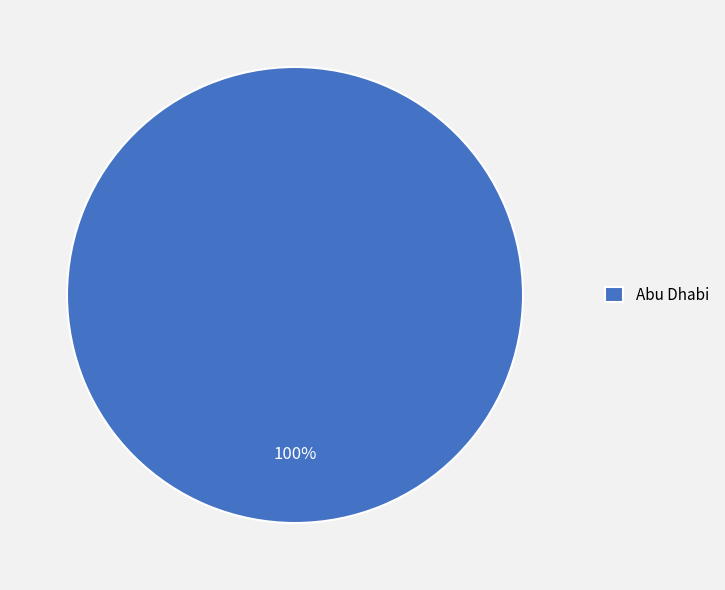

To the nearest percent, what percentage of the pie is Abu Dhabi?

100%